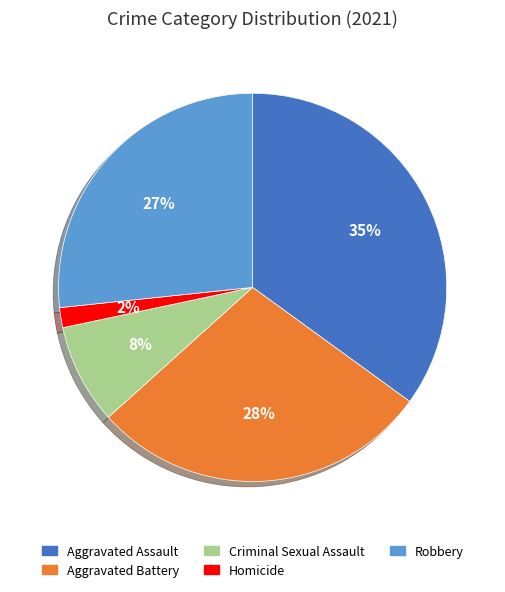

Which slice is the largest?

Aggravated Assault